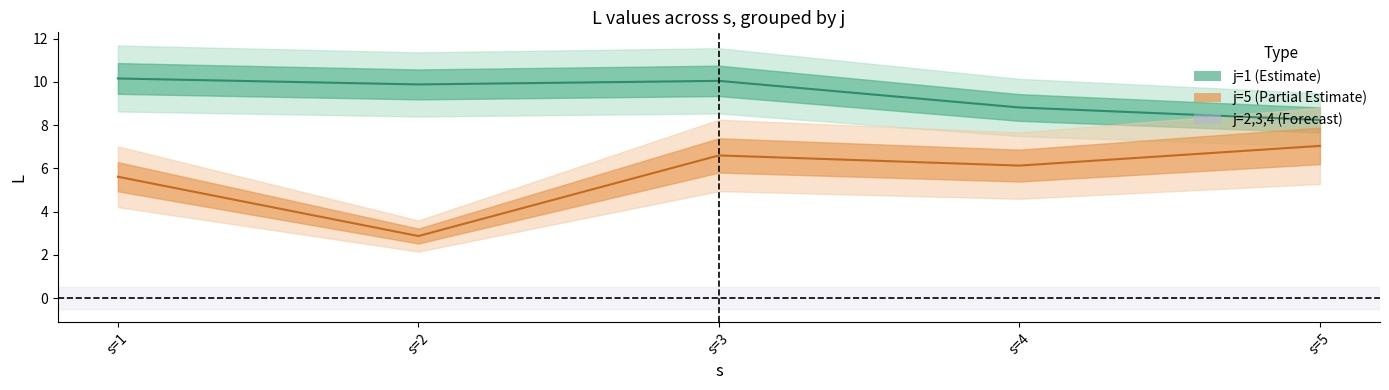

In j=5 (Partial Estimate), how many points are higher than both neighbors (excluding endpoints)?

1